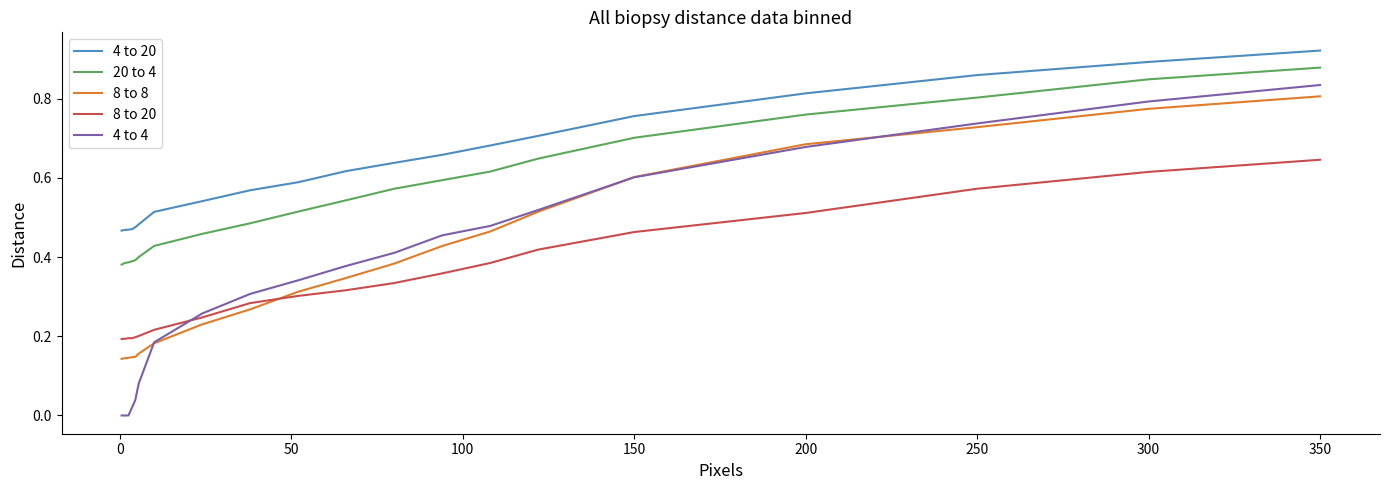

Which series has the largest total across all categories?

4 to 20